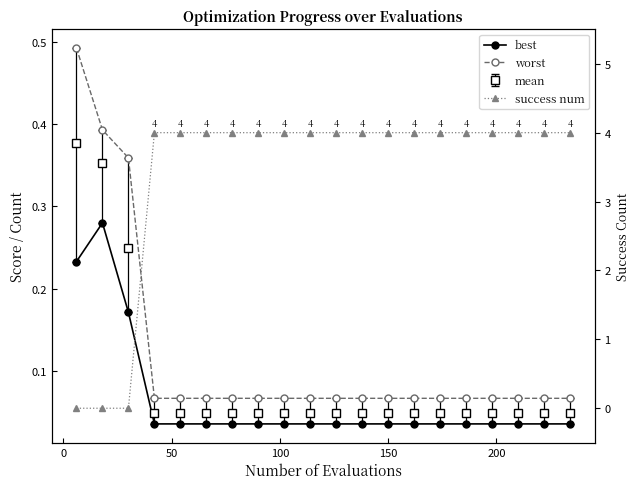

What is the highest value of the success num series?

4.0